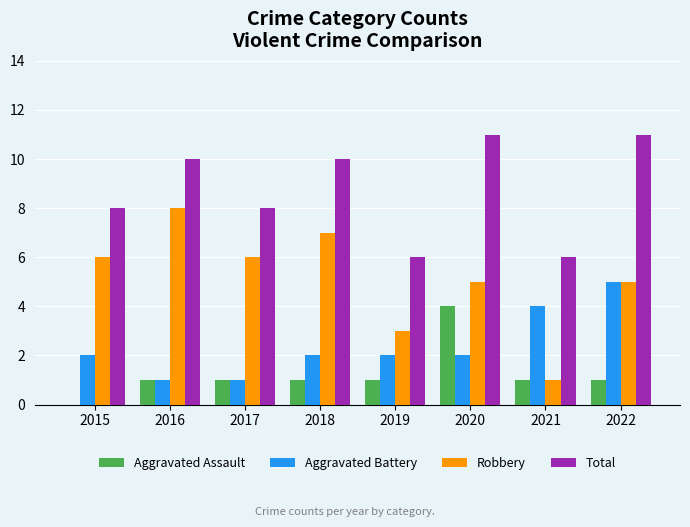

The Robbery series shows 6 at 2017. True or false?

True